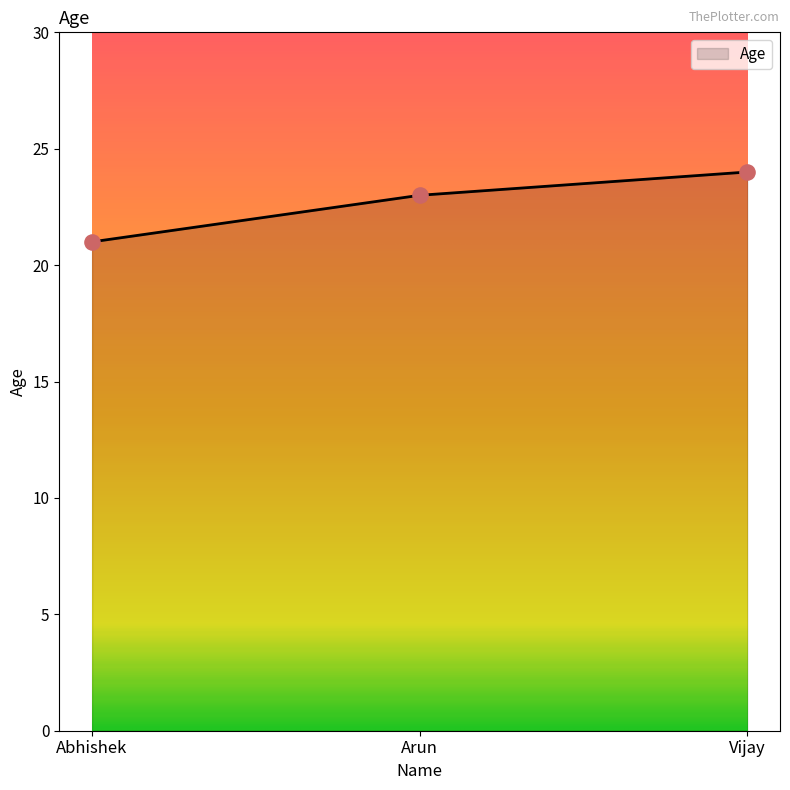

Approximately how many times larger is the value at Vijay compared to Abhishek?

1.1